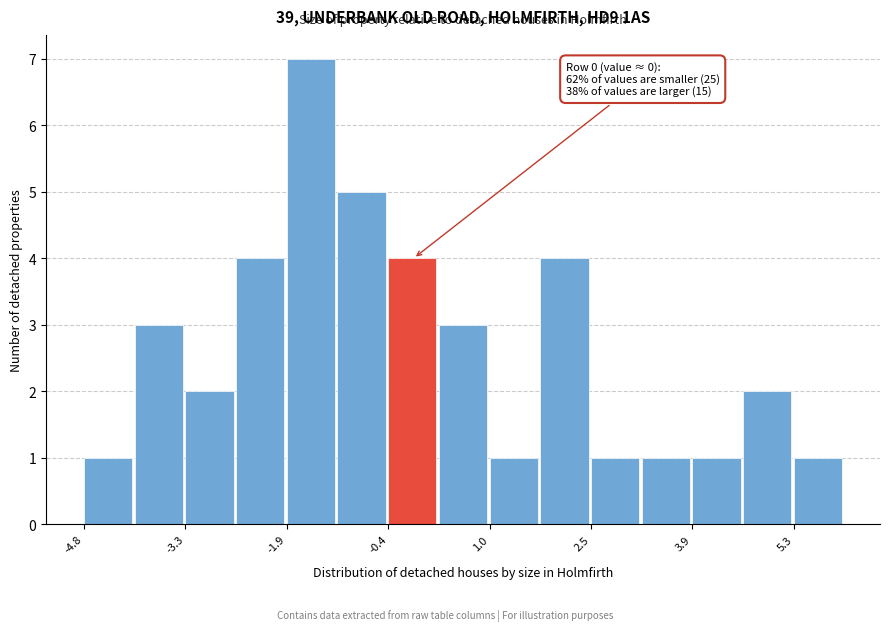

Around what value on the x-axis is the tallest bar? Give the approximate position of its centre, as read against the axis.

-1.6